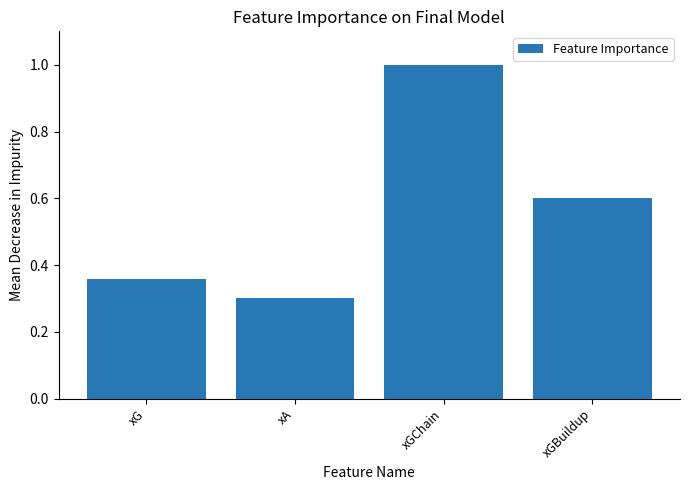

Between xG and xGBuildup, which is larger?

xGBuildup